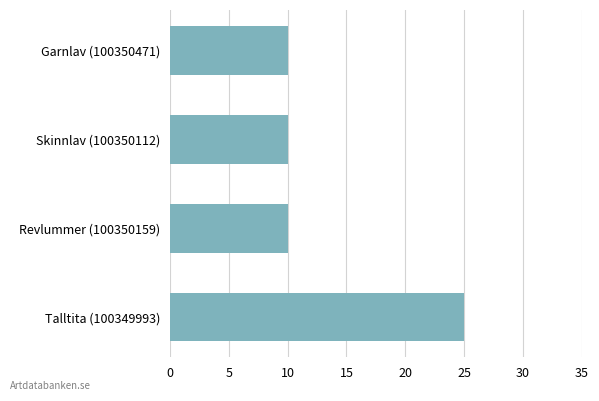

Which has a higher value, Revlummer (100350159) or Talltita (100349993)?

Talltita (100349993)